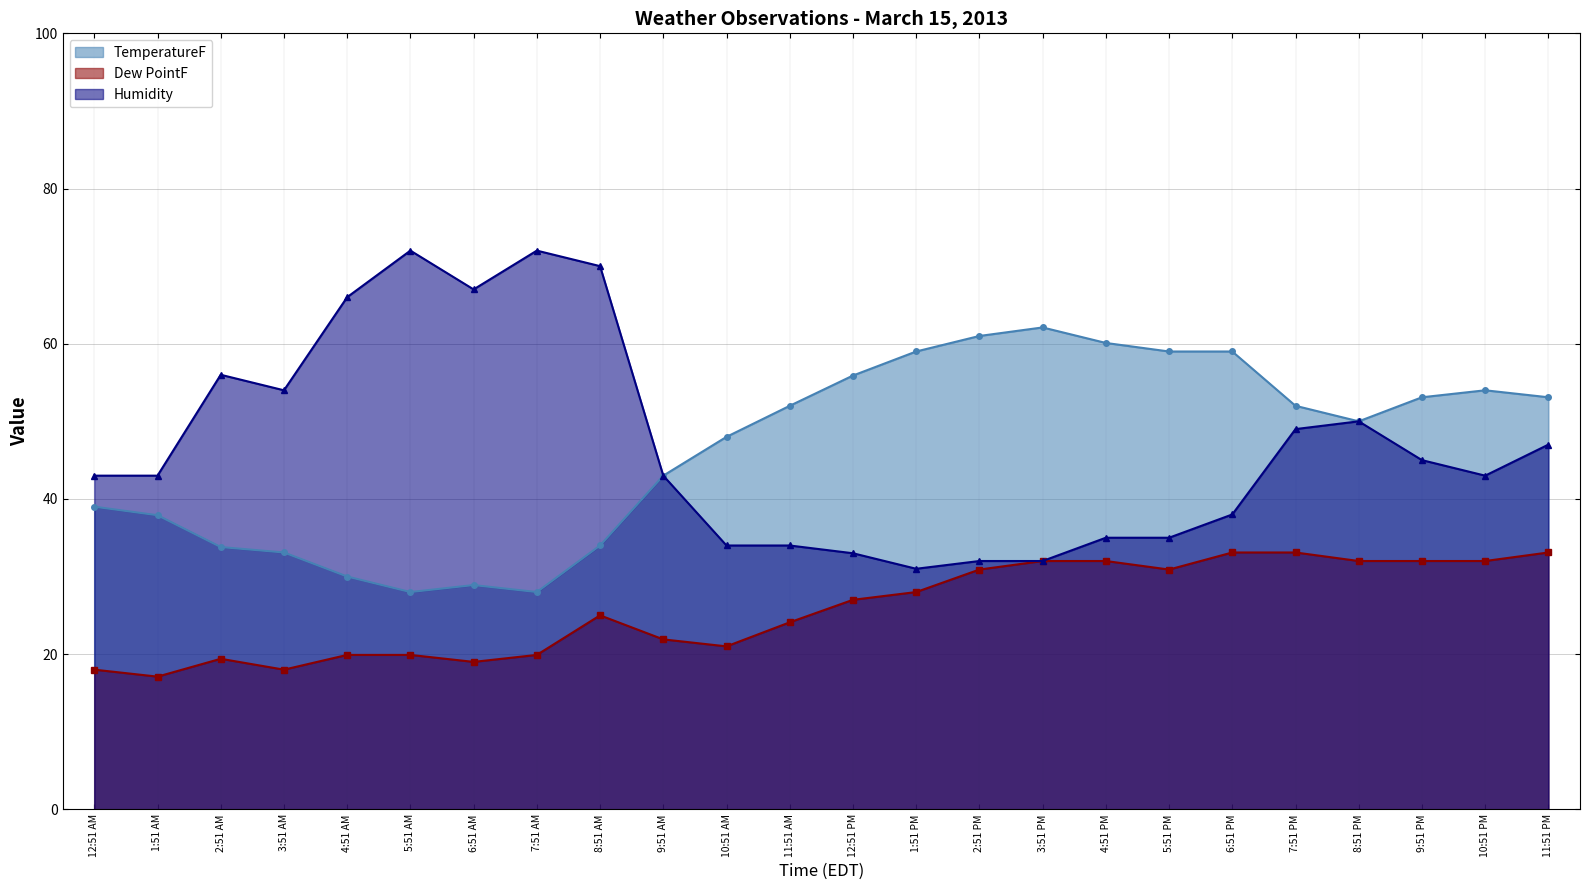

What value does the TemperatureF series have at 7:51 AM?

28.0